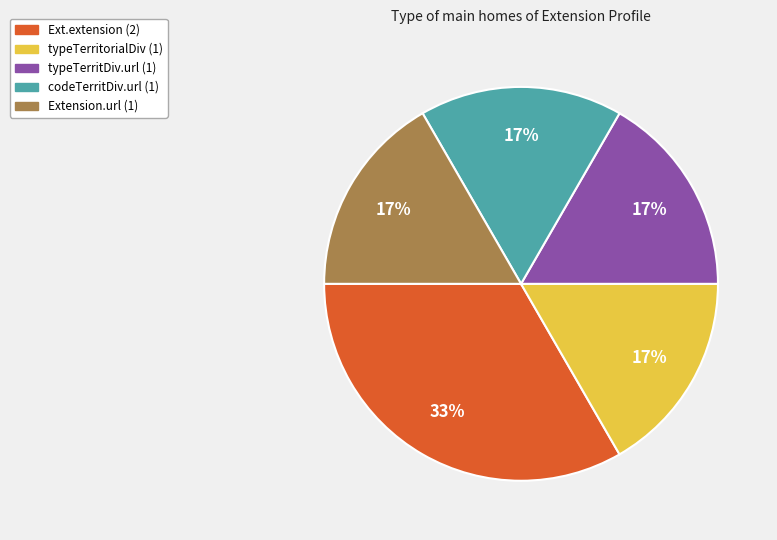

Is there a majority slice in this chart?

No